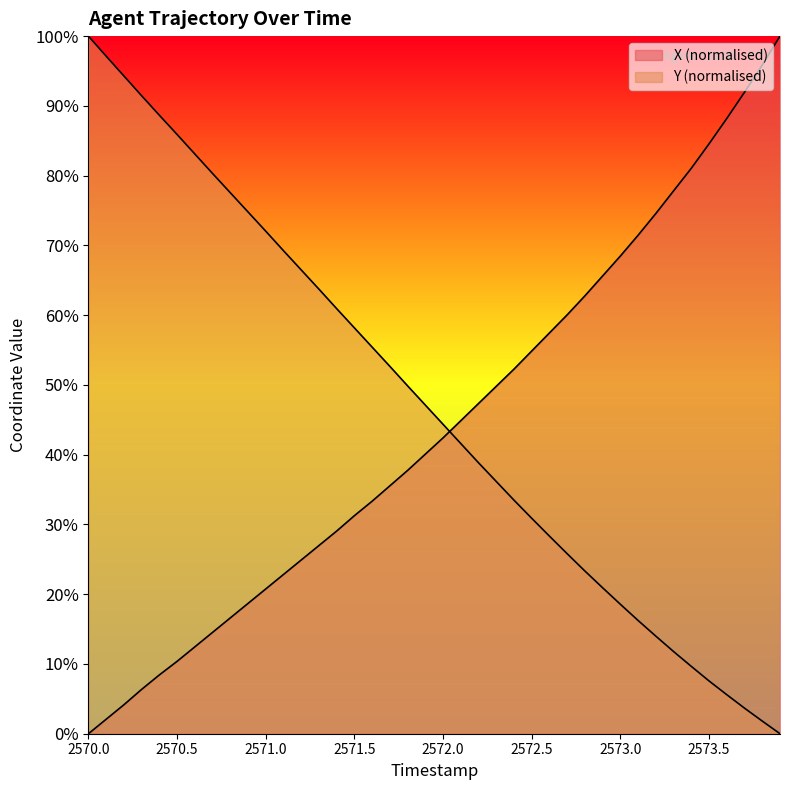

Between which two adjacent categories do Y and X first intersect?

2572.0 and 2572.1